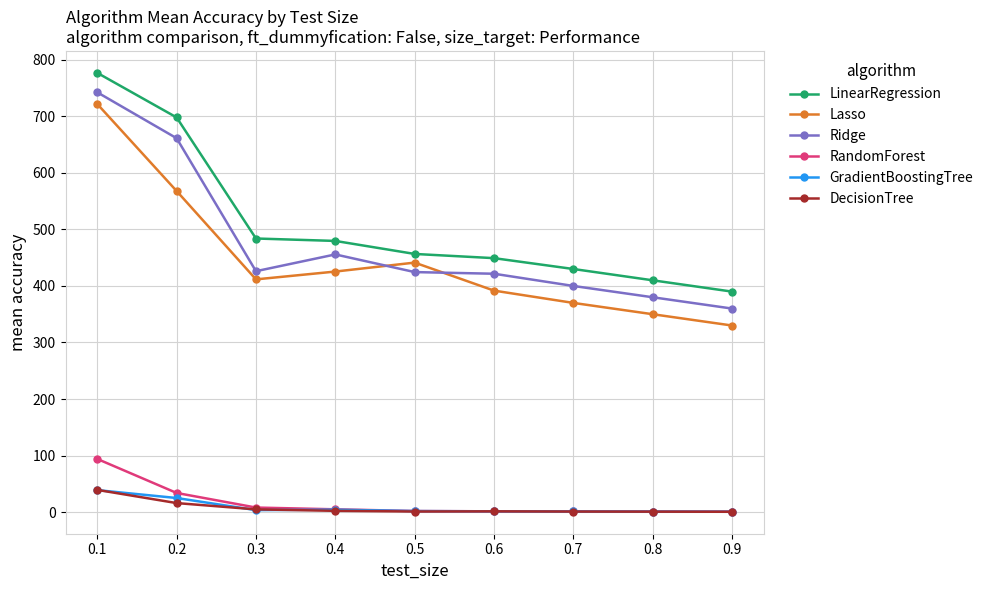

Where is the first local maximum for Ridge?

0.4